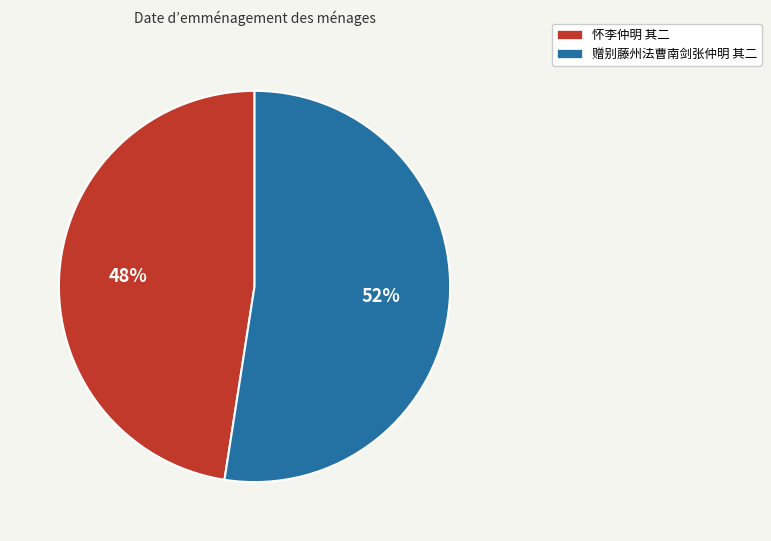

To the nearest percent, what is the combined percentage of 赠别藤州法曹南剑张仲明 其二 and 怀李仲明 其二?

100%